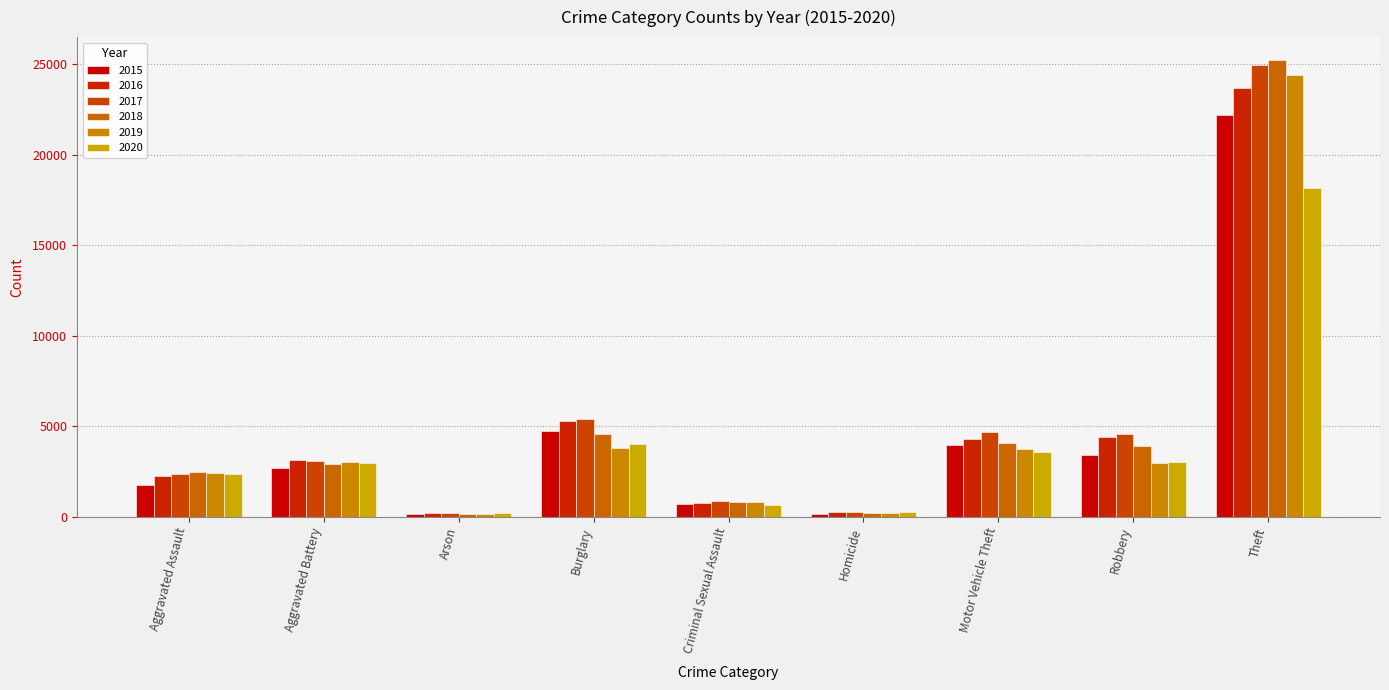

How many categories are shown in the chart?

9